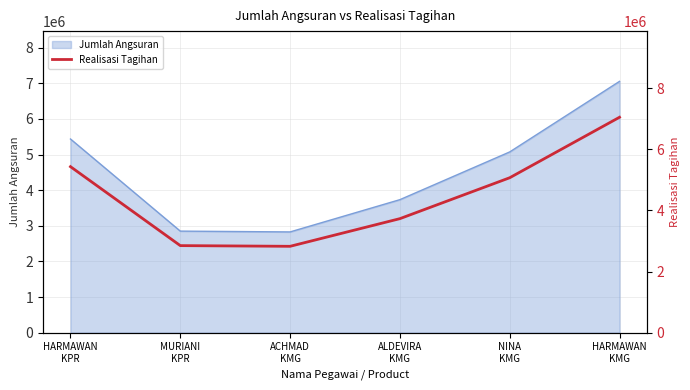

List the labels in order of value, largest first.

HARMAWAN
KMG, HARMAWAN
KPR, NINA
KMG, ALDEVIRA
KMG, MURIANI
KPR, ACHMAD
KMG